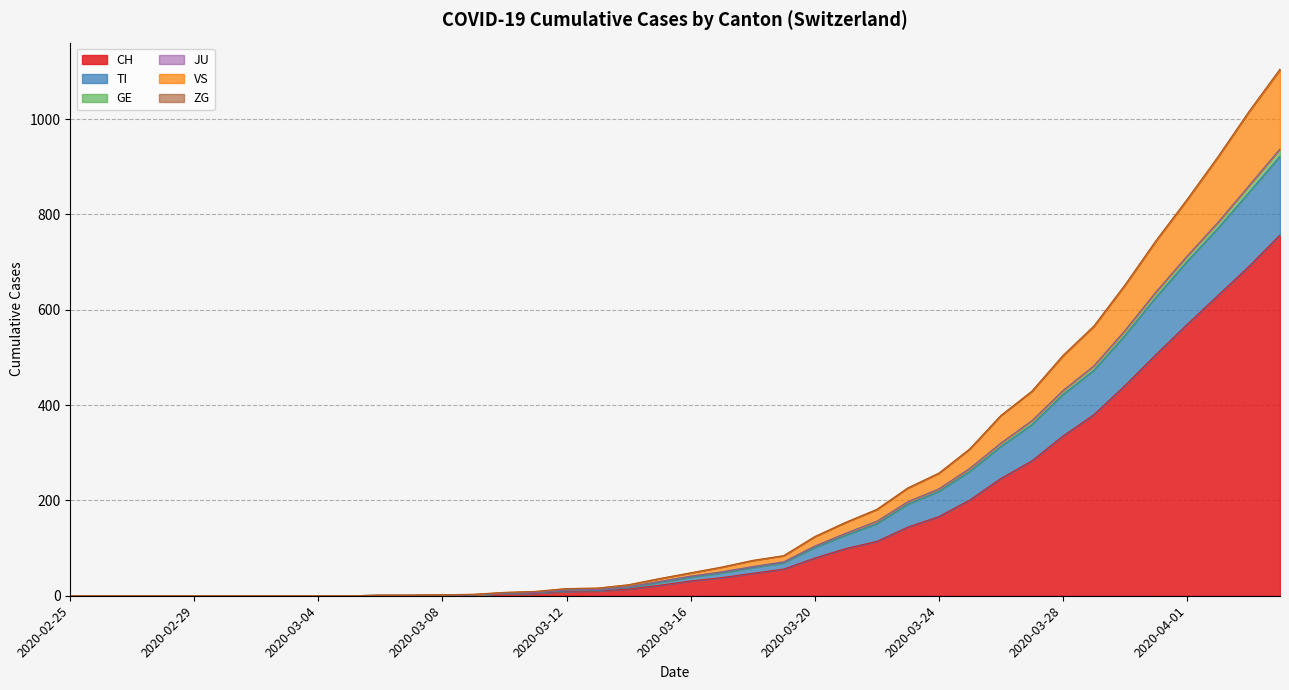

What is the difference between the highest and lowest values at 2020-03-10?

3